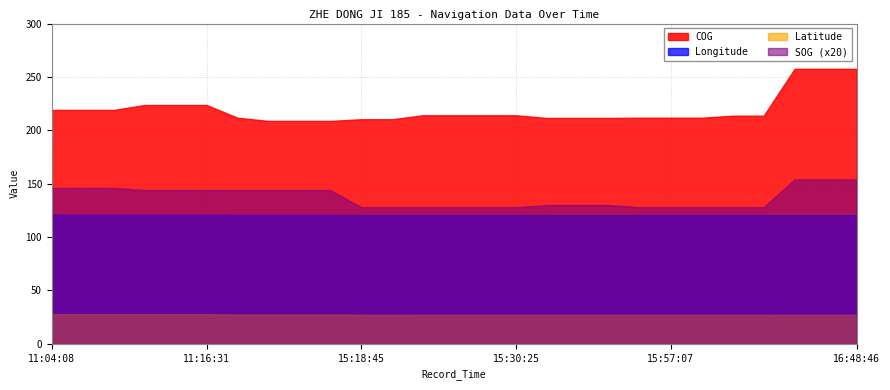

Read the SOG value at 15:57:07.

6.4